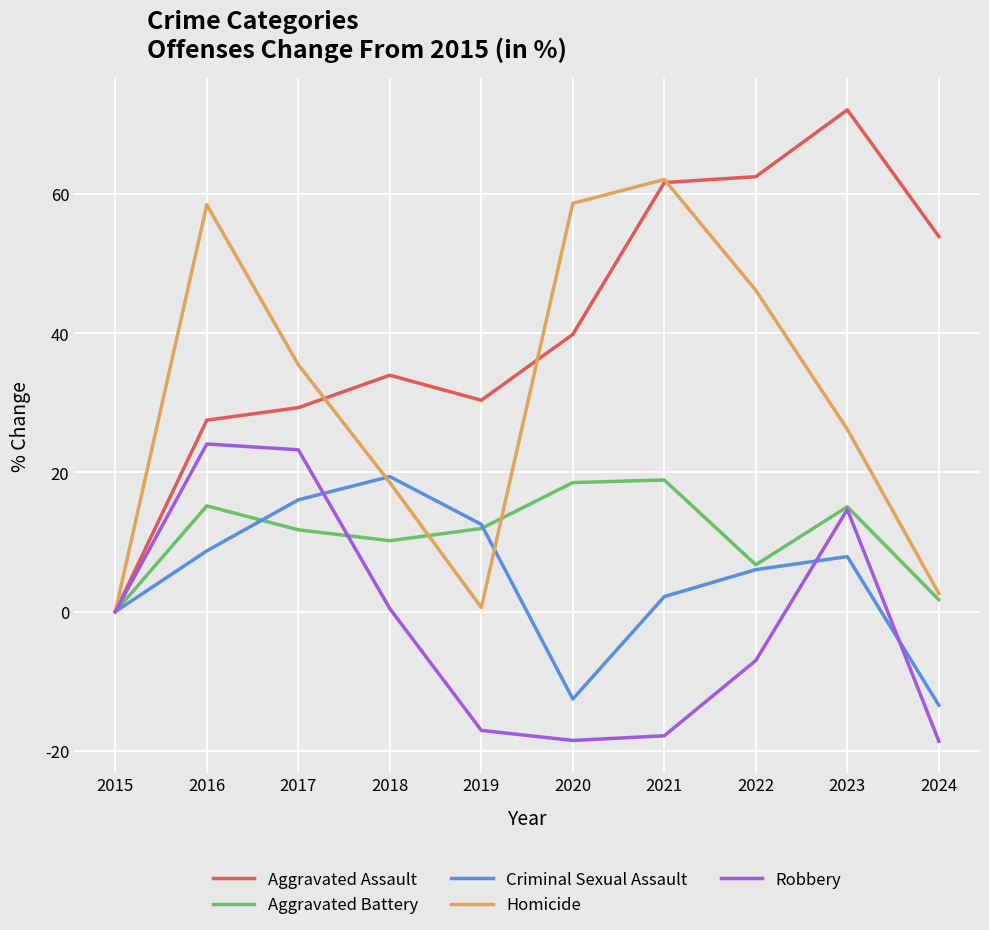

How many values in the Aggravated Assault series are below 39?

5